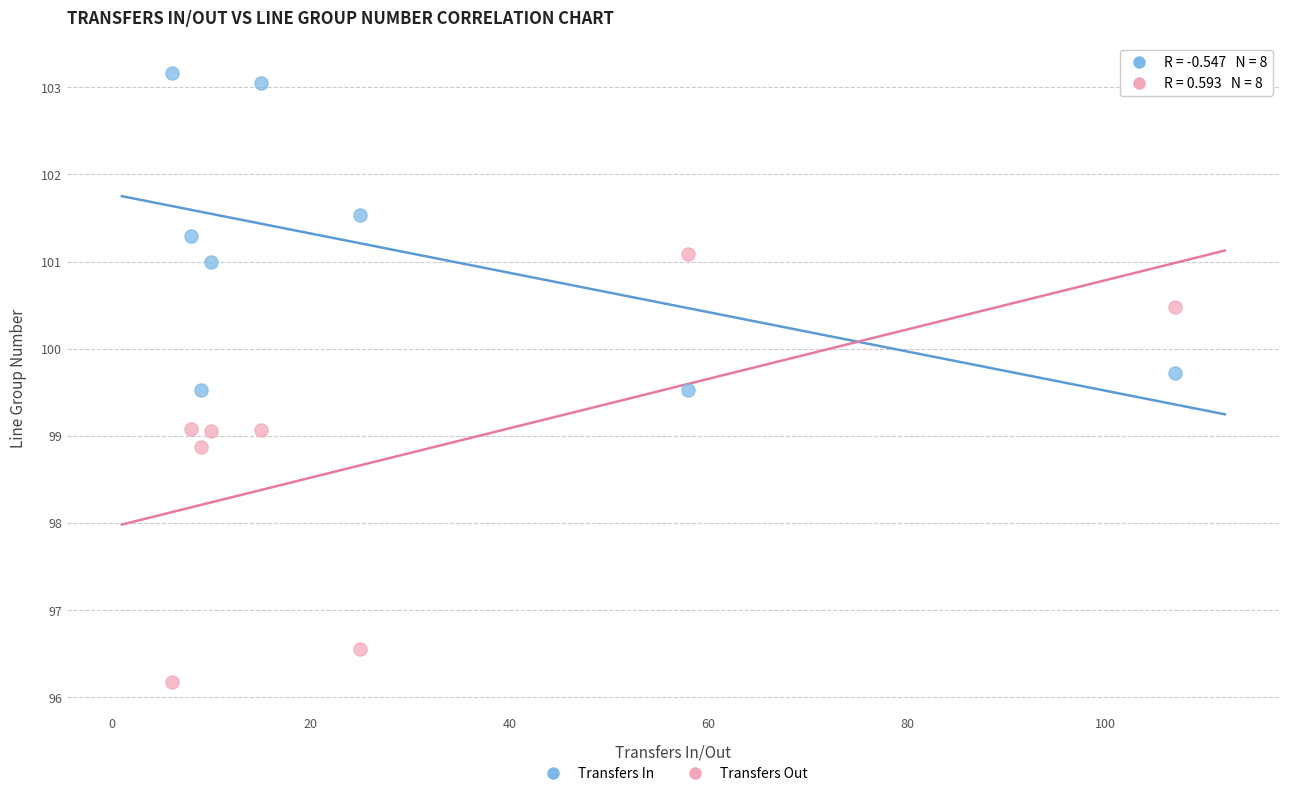

Which series reaches the minimum Y coordinate?

Transfers Out